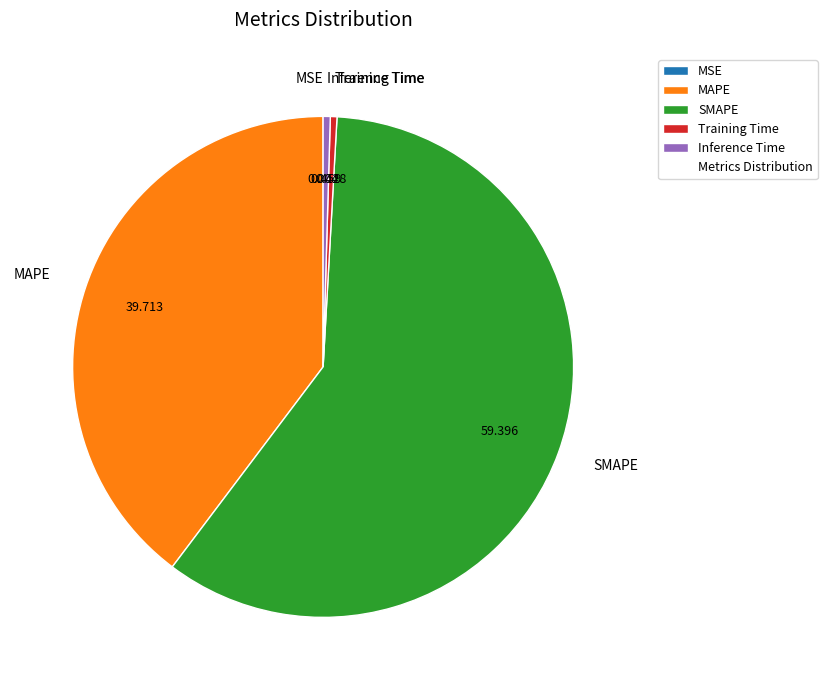

True or false: MAPE accounts for 40% of the total.

True